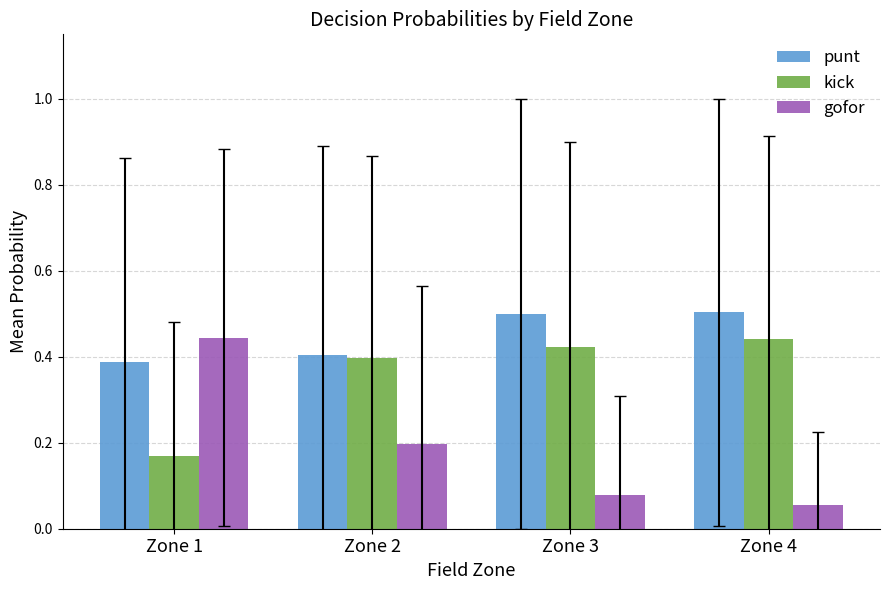

True or false: kick has a value of 0.4 at Zone 2.

True